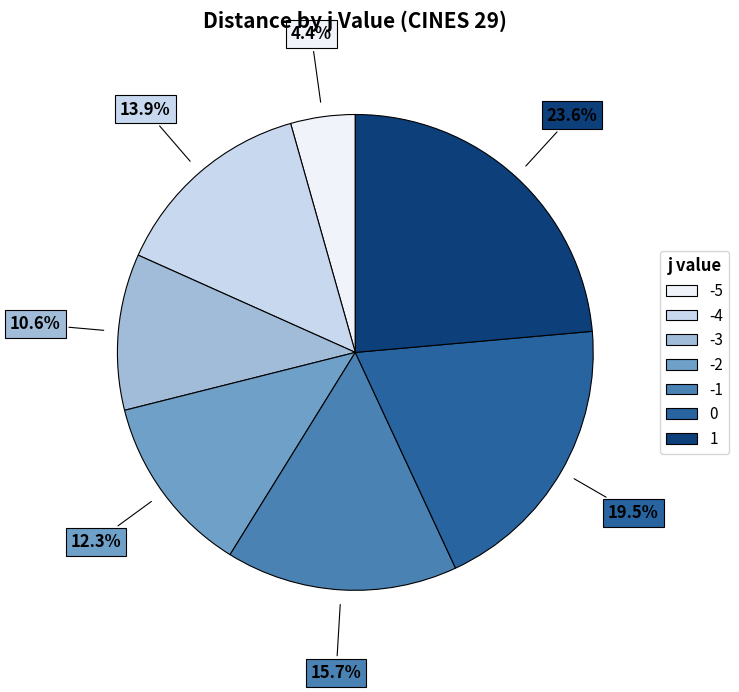

To the nearest percent, what portion does -5 represent?

4%